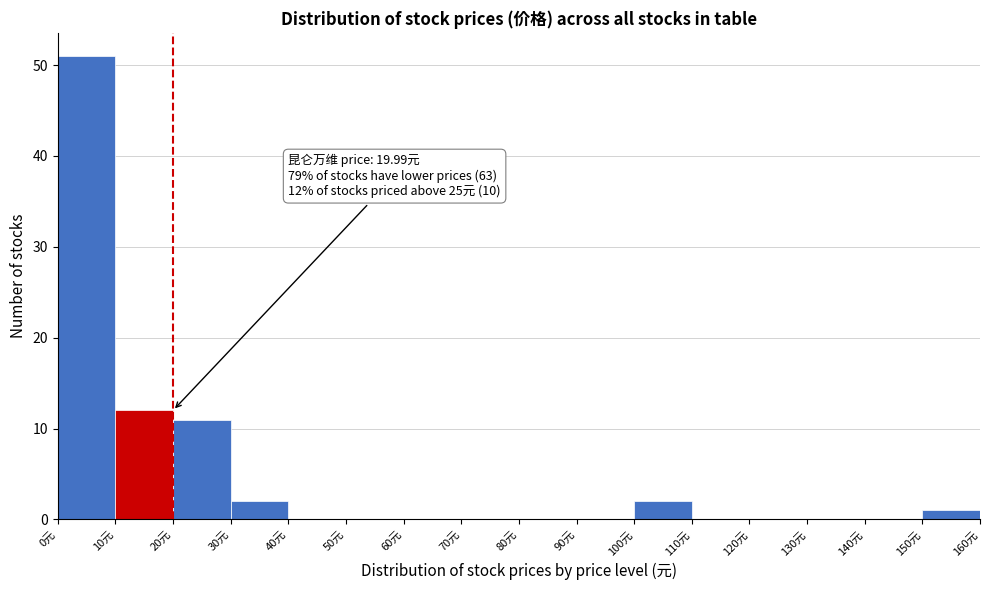

Over which range of the x-axis is the bar tallest?

0 to 10